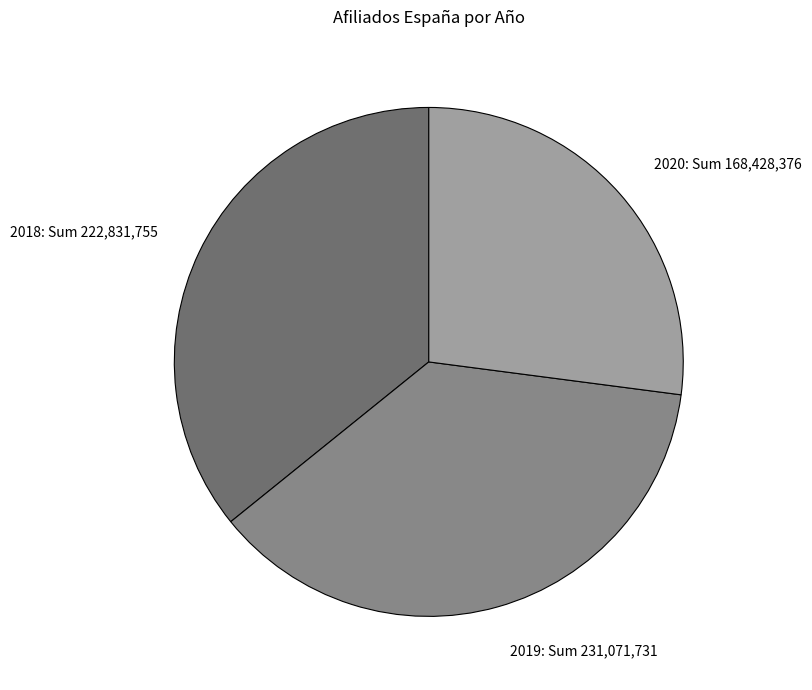

Is it true that 2020: Sum 168,428,376 is 20% of the pie?

False